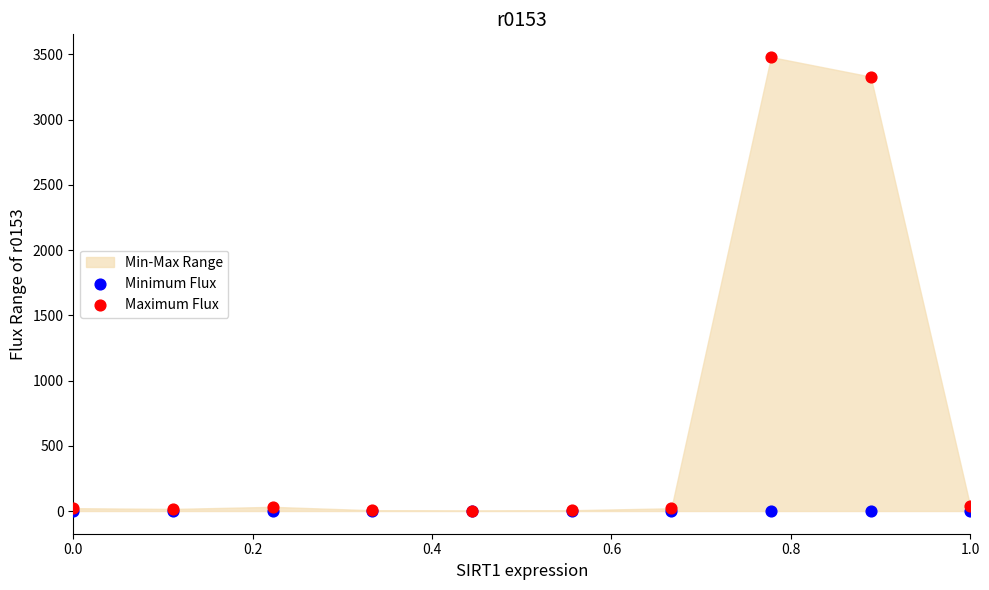

Across all series, what Y value is closest to 1740?

3330